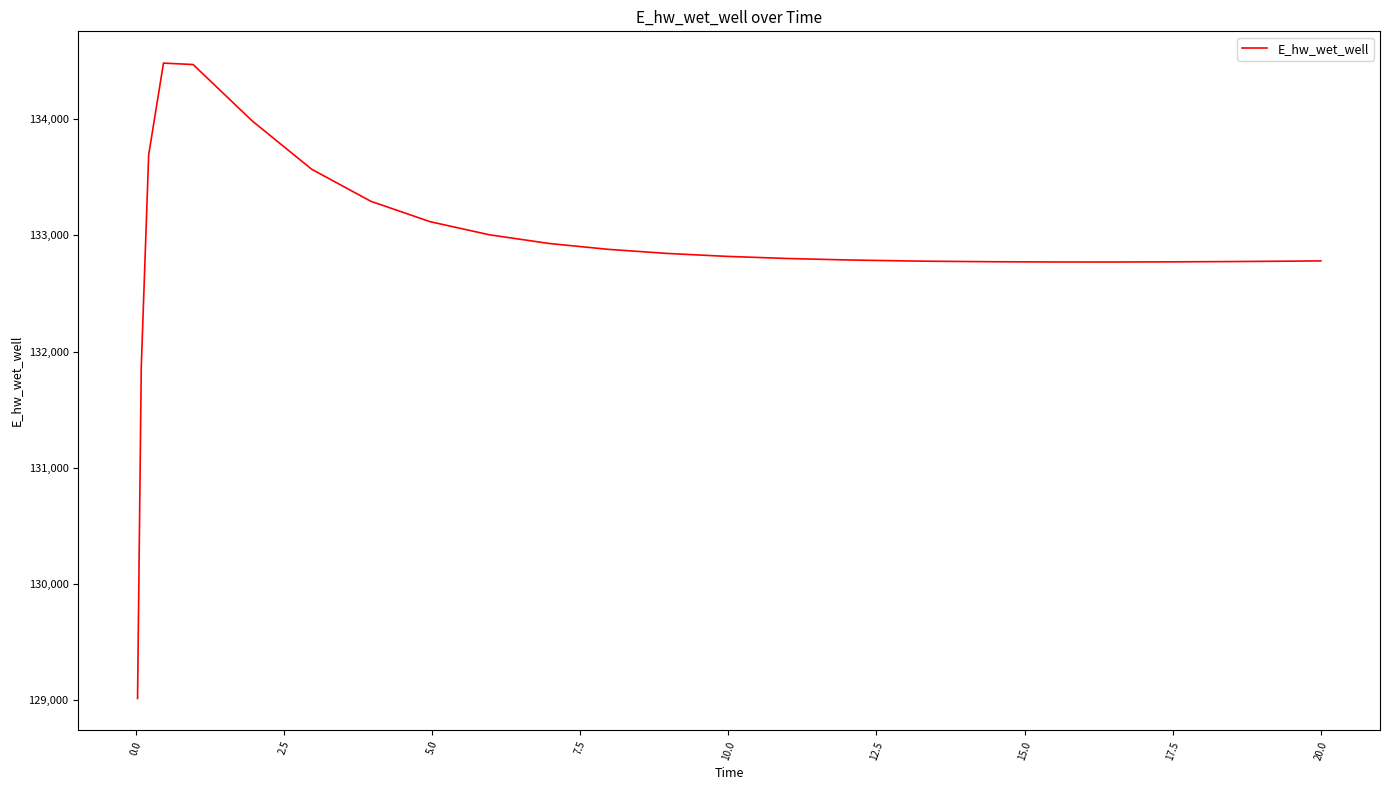

What is the difference between the maximum and minimum values?

5465.9